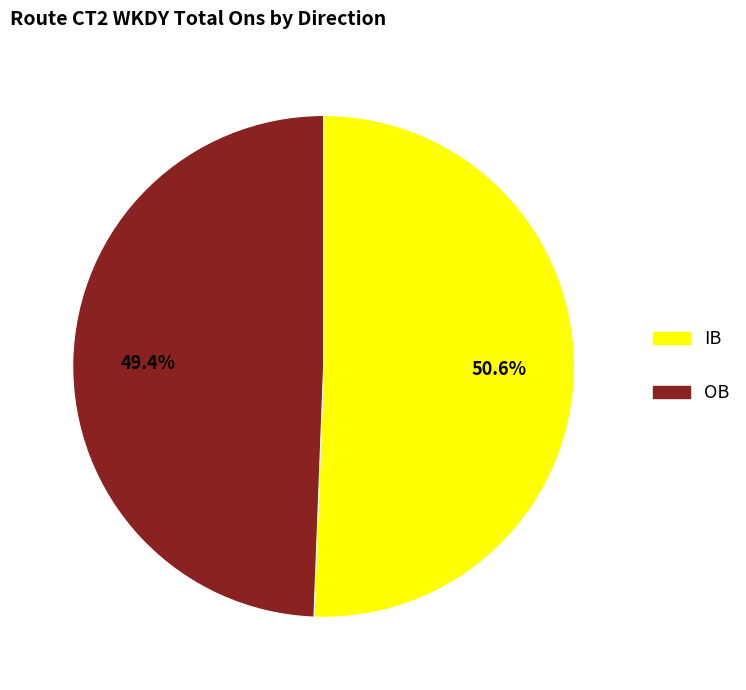

The OB slice represents 49% of the pie. True or false?

True